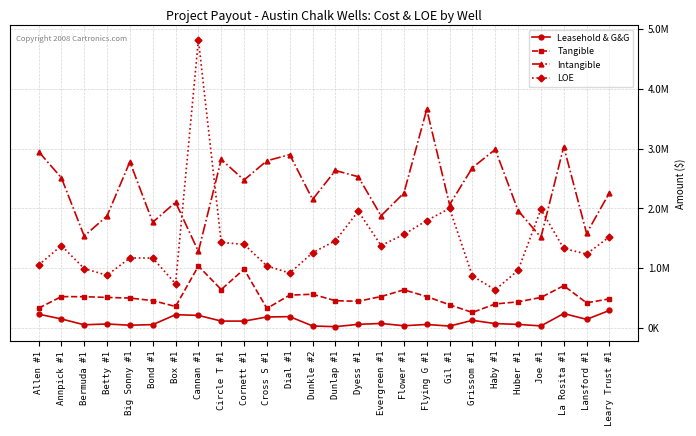

How many data points in Tangible are above 510870?

13